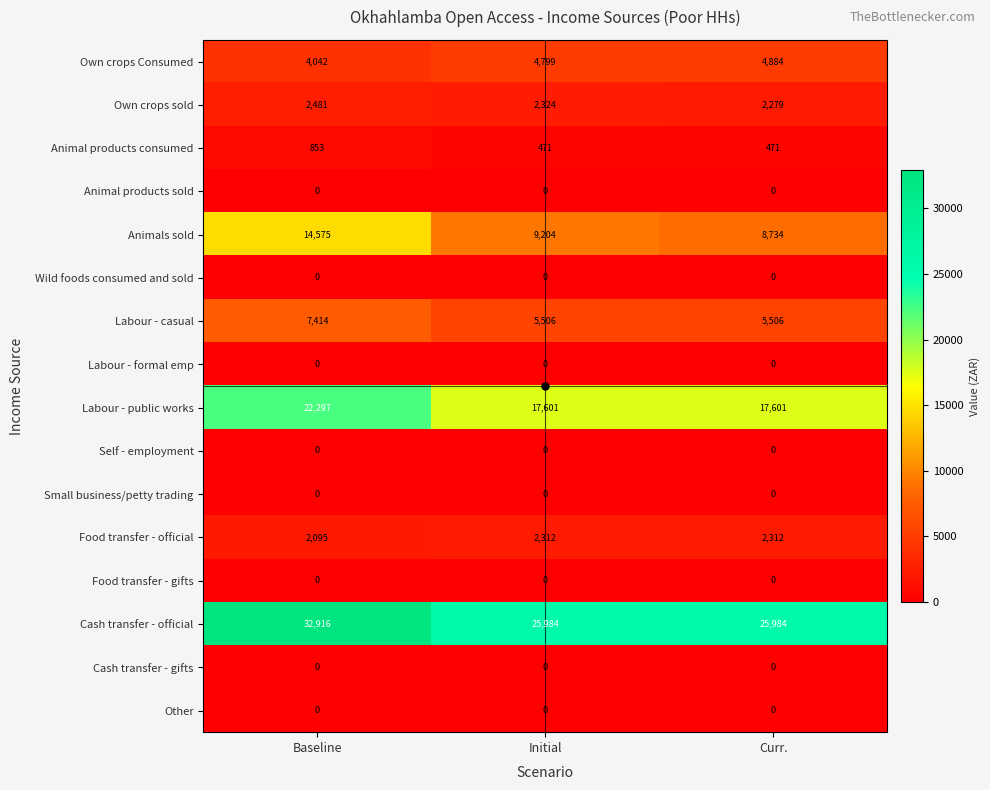

Which series changed the most between Baseline and Initial?

Cash transfer - official